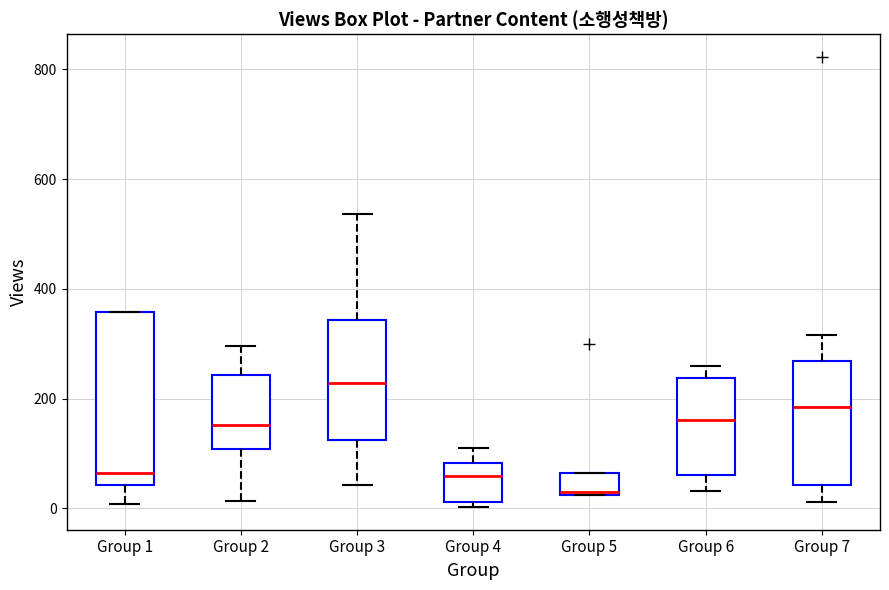

Which box has the highest median line?

Group 3